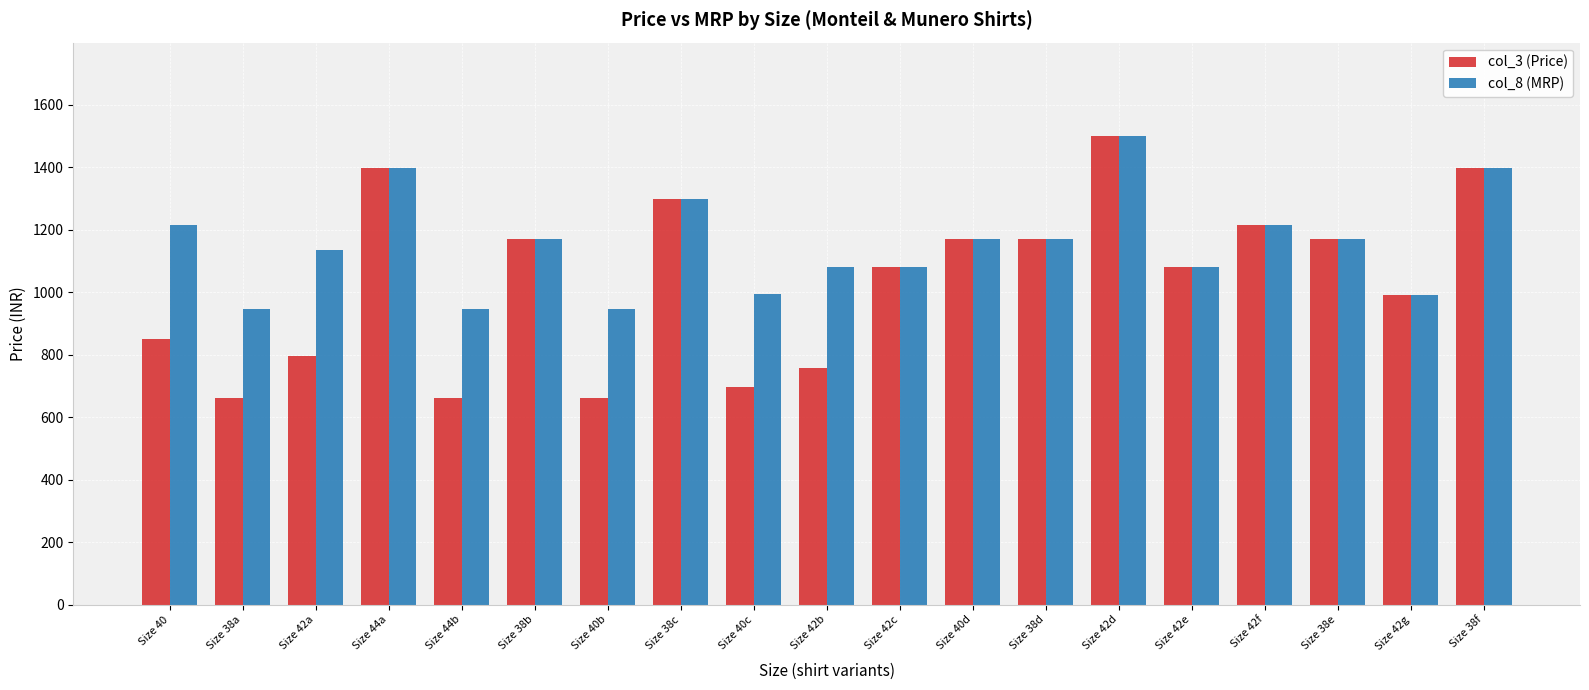

At which label does col_3 (Price) reach its peak?

Size 42d